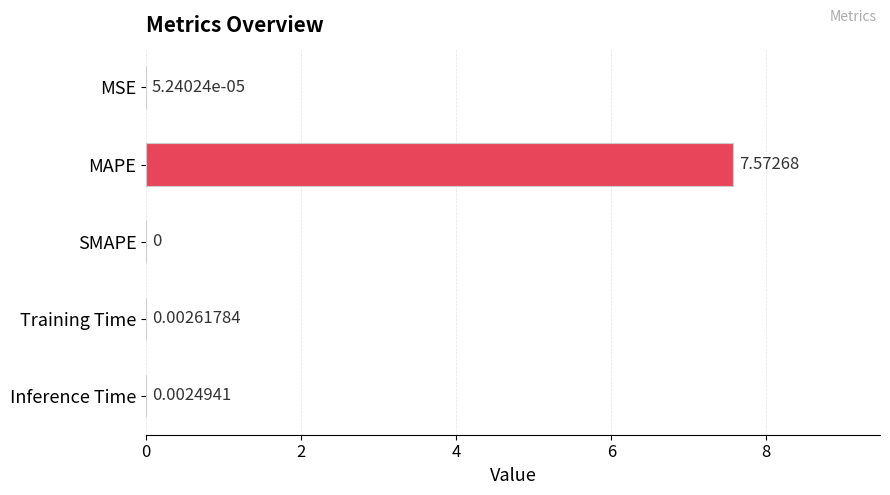

Where is the data nearest to the value 3?

Training Time